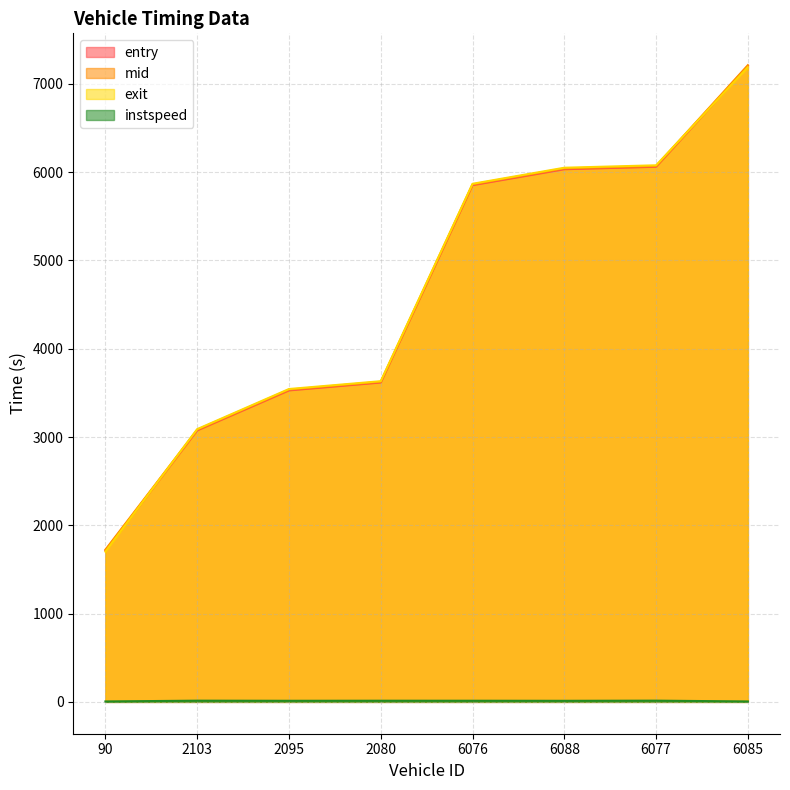

What is the total value across all series at 90?

5145.2